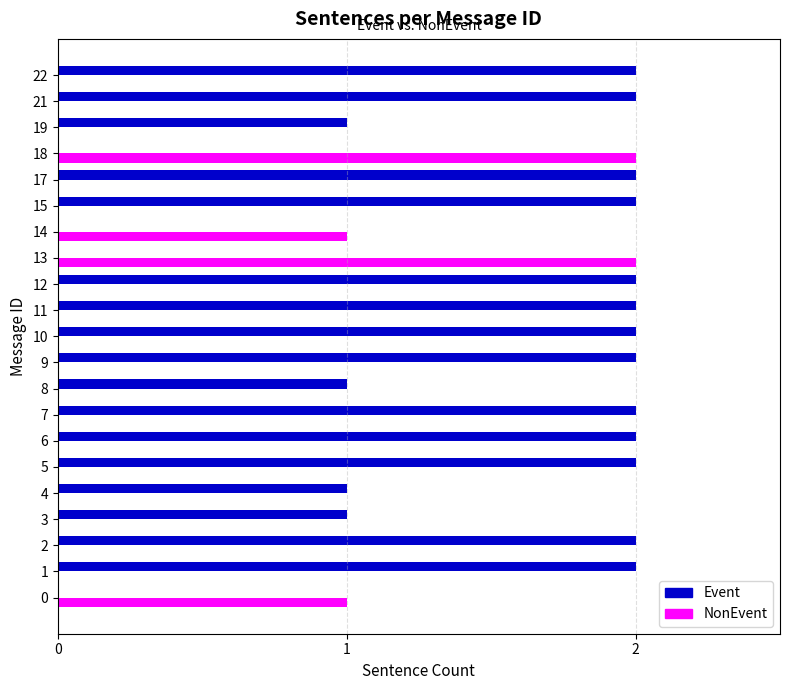

What is the sum of the Event values at 6 and 9?

4